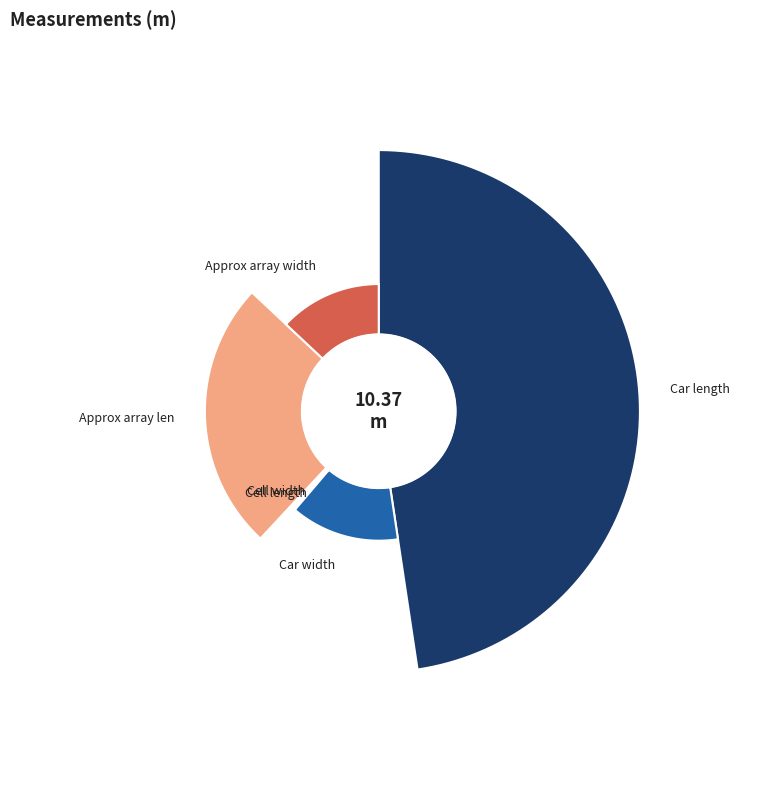

True or false: Approx array width accounts for 5% of the total.

False